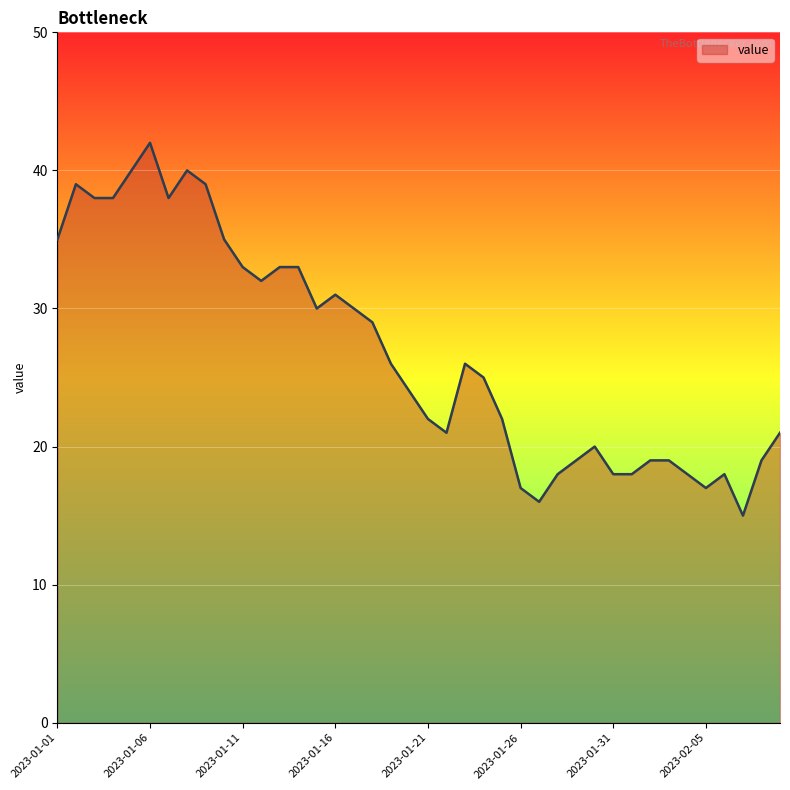

What is the minimum value shown in the chart?

15